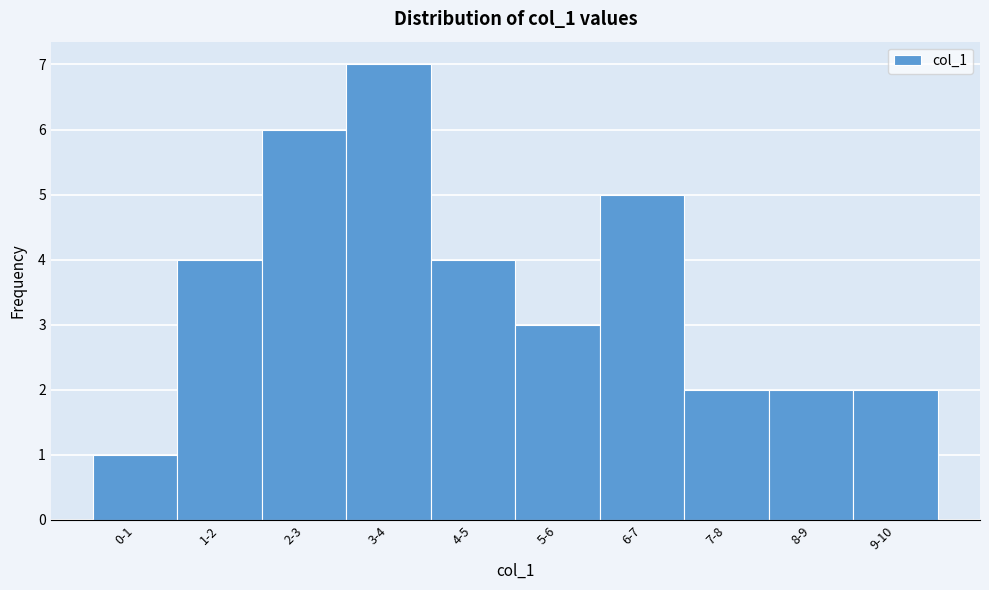

Reading left to right, extract all data points from this chart.

0-1=1	1-2=4	2-3=6	3-4=7	4-5=4	5-6=3	6-7=5	7-8=2	8-9=2	9-10=2